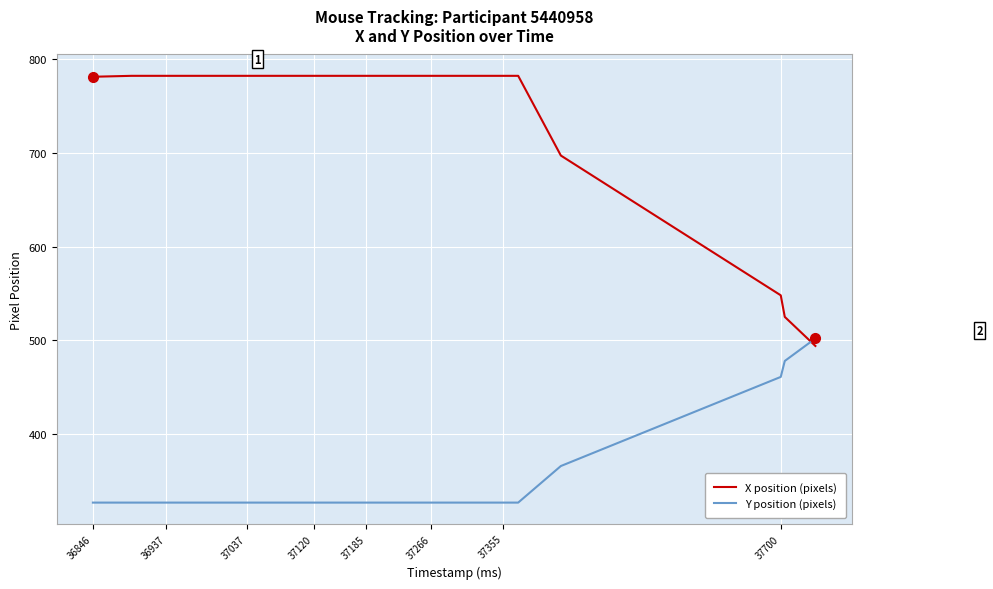

What is the difference between the maximum and minimum values in the X position (pixels) series?

288